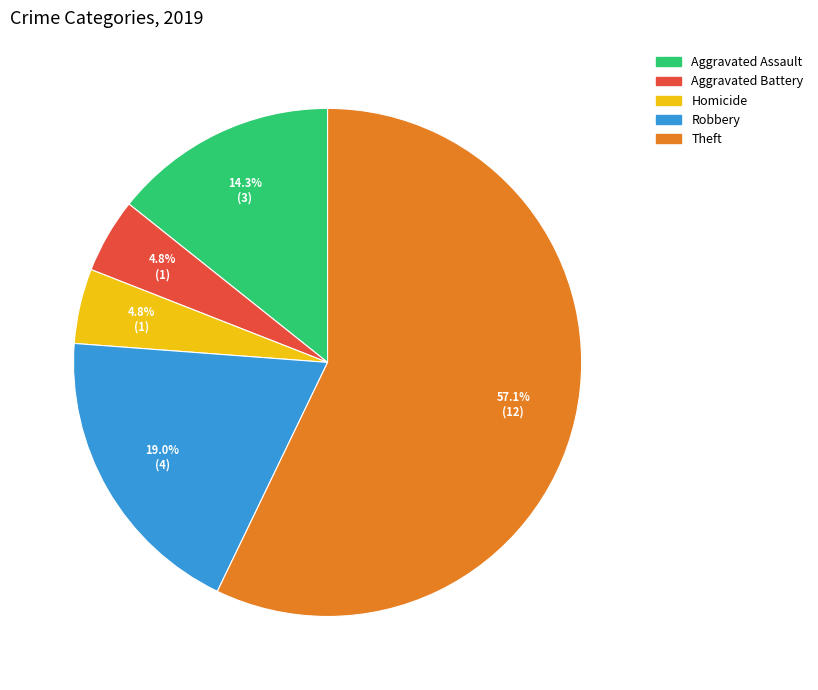

How many segments does this pie chart have?

5